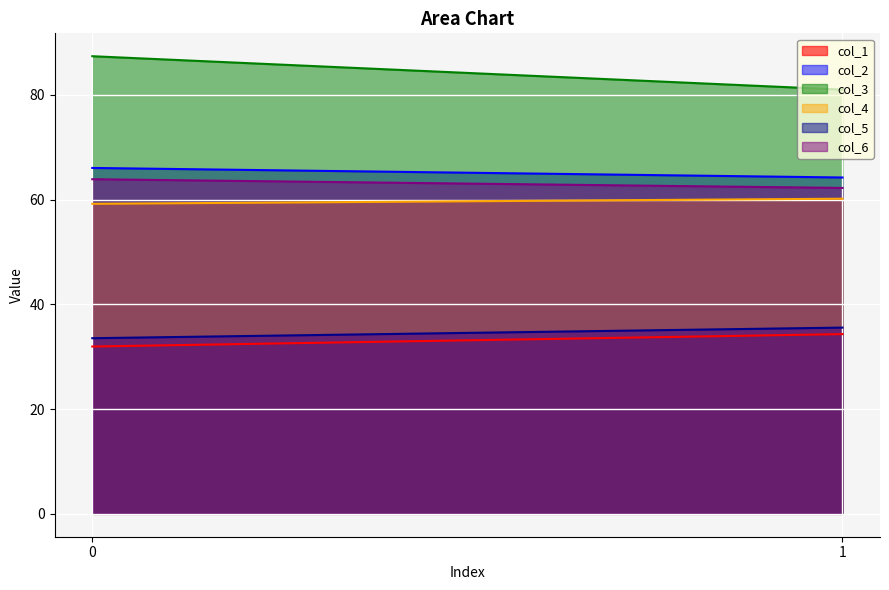

List the labels in order of col_6 value, largest first.

0, 1